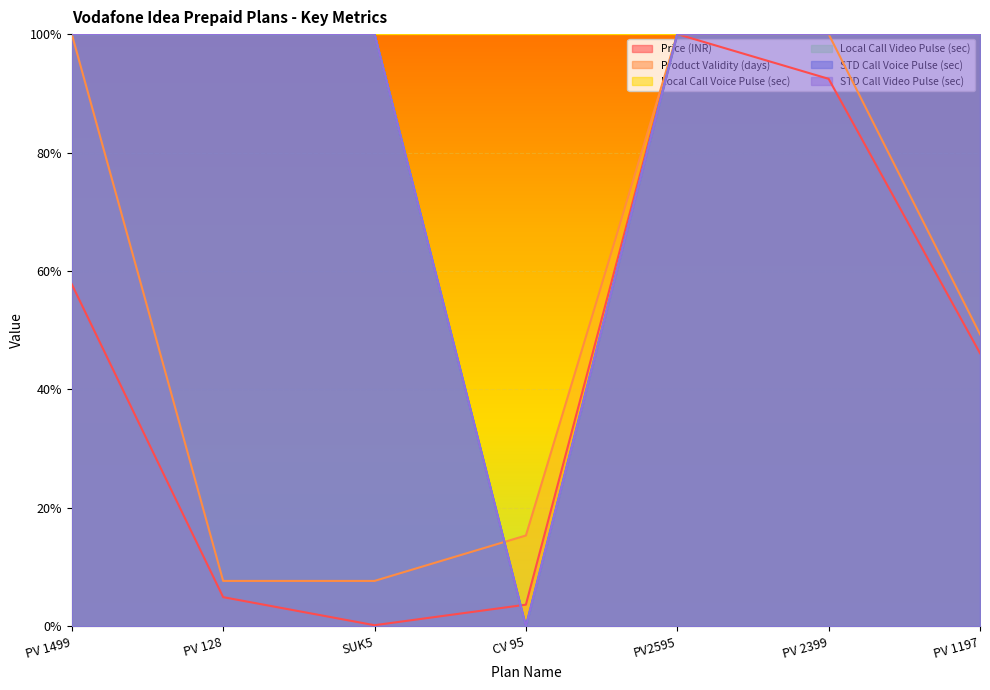

At which category does Price (INR) reach its first local peak?

PV2595